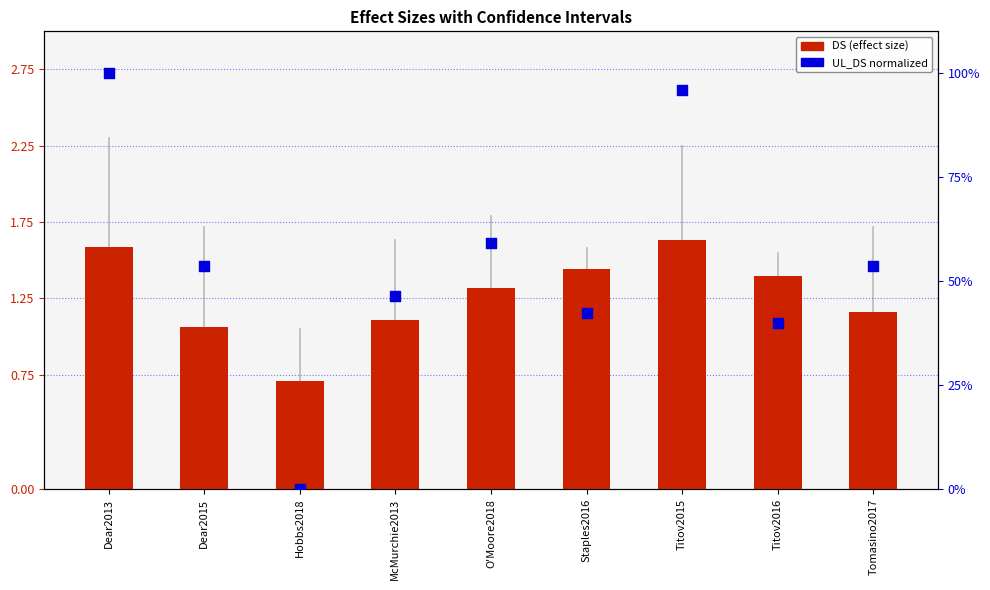

At how many categories does at least one series exceed 1?

8